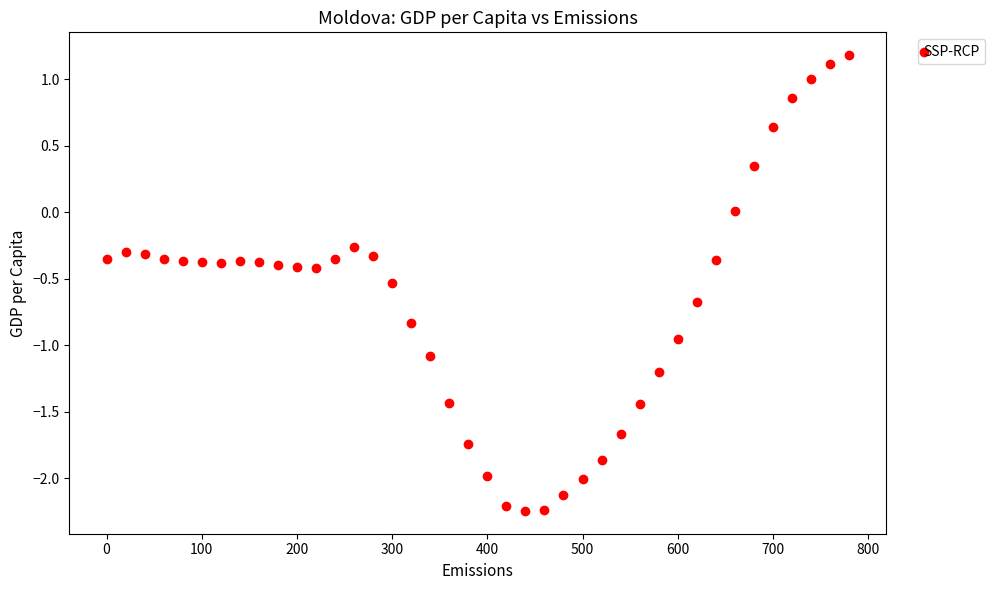

What is the range of X values (max minus min)?

780.0